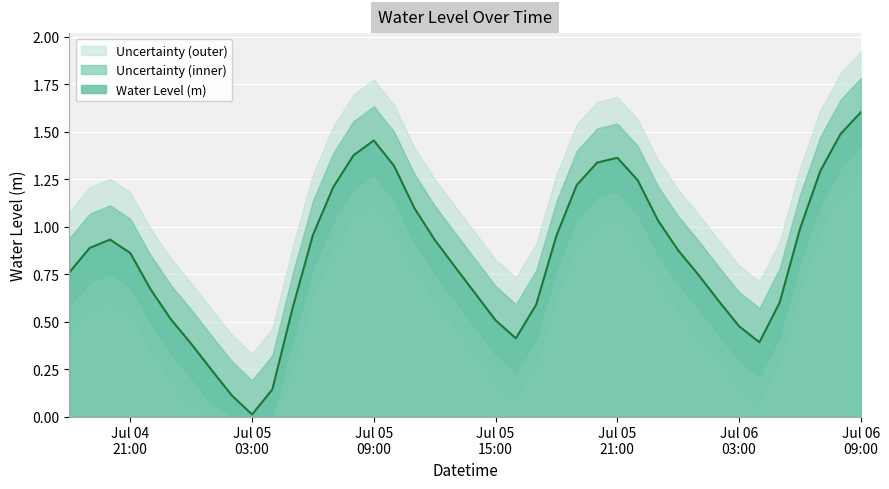

Where is the first local minimum?

Jul 05 03:00